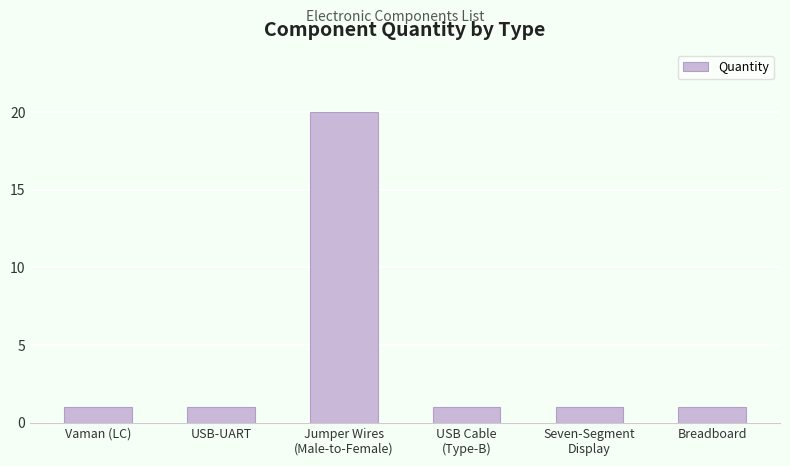

Reading left to right, list all the values displayed in this chart.

1	1	20	1	1	1